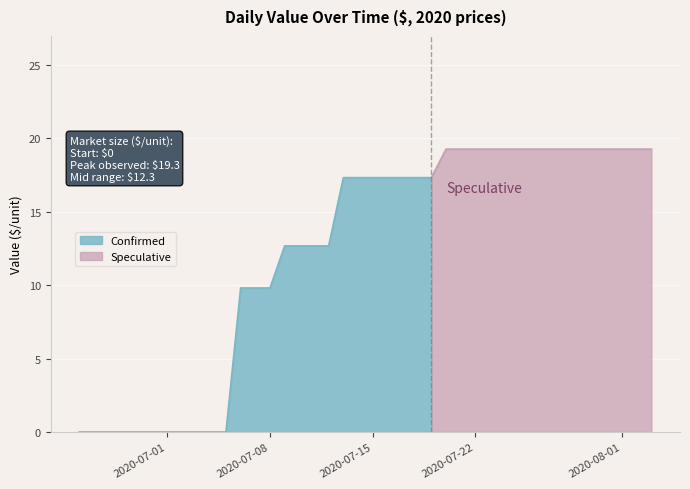

List the labels in order of value, largest first.

20-07-2020, 21-07-2020, 22-07-2020, 23-07-2020, 24-07-2020, 25-07-2020, 26-07-2020, 27-07-2020, 28-07-2020, 29-07-2020, 30-07-2020, 31-07-2020, 01-08-2020, 02-08-2020, 03-08-2020, 13-07-2020, 14-07-2020, 15-07-2020, 16-07-2020, 17-07-2020, 18-07-2020, 19-07-2020, 09-07-2020, 10-07-2020, 11-07-2020, 12-07-2020, 06-07-2020, 07-07-2020, 08-07-2020, 25-06-2020, 26-06-2020, 27-06-2020, 28-06-2020, 29-06-2020, 30-06-2020, 01-07-2020, 02-07-2020, 03-07-2020, 04-07-2020, 05-07-2020